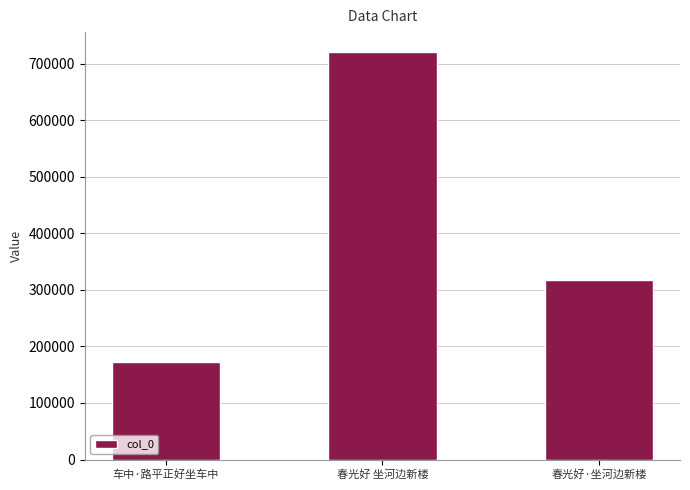

True or false: the data shows 115733 at 车中·路平正好坐车中.

False